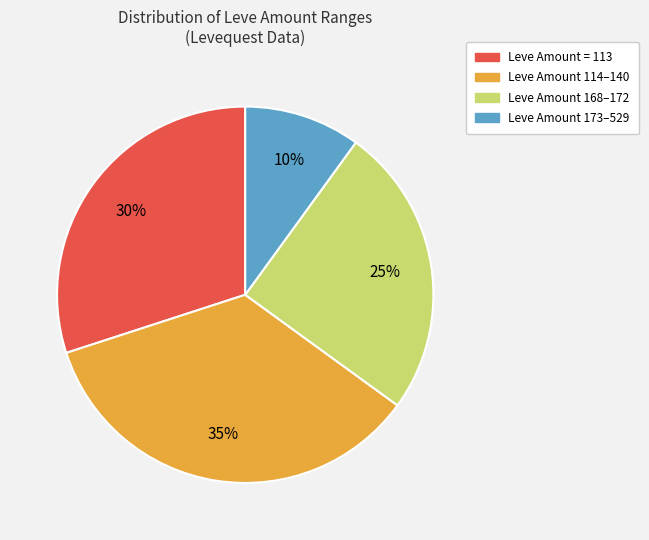

To the nearest percent, what is the difference between the largest and smallest slice percentages?

25%